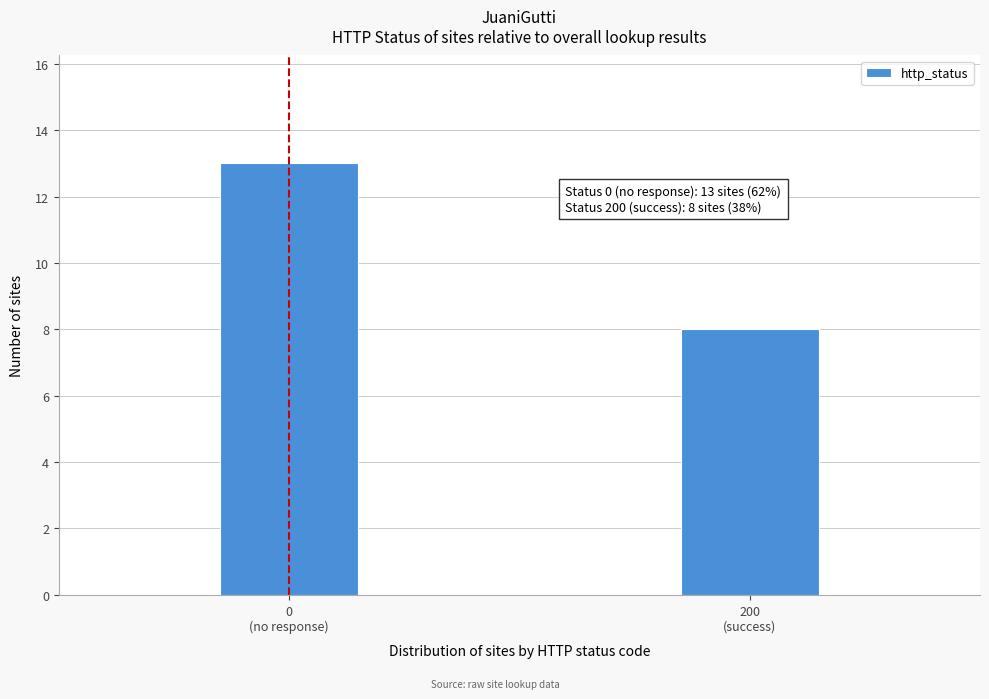

Reading left to right, what are all the values shown in this chart?

13	8